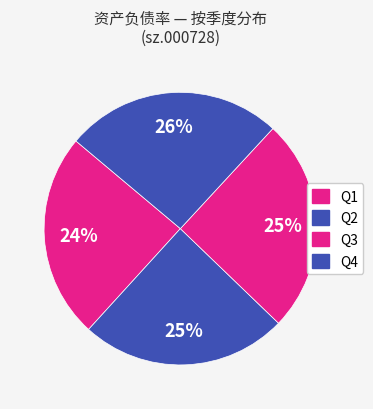

How many segments does this pie chart have?

4